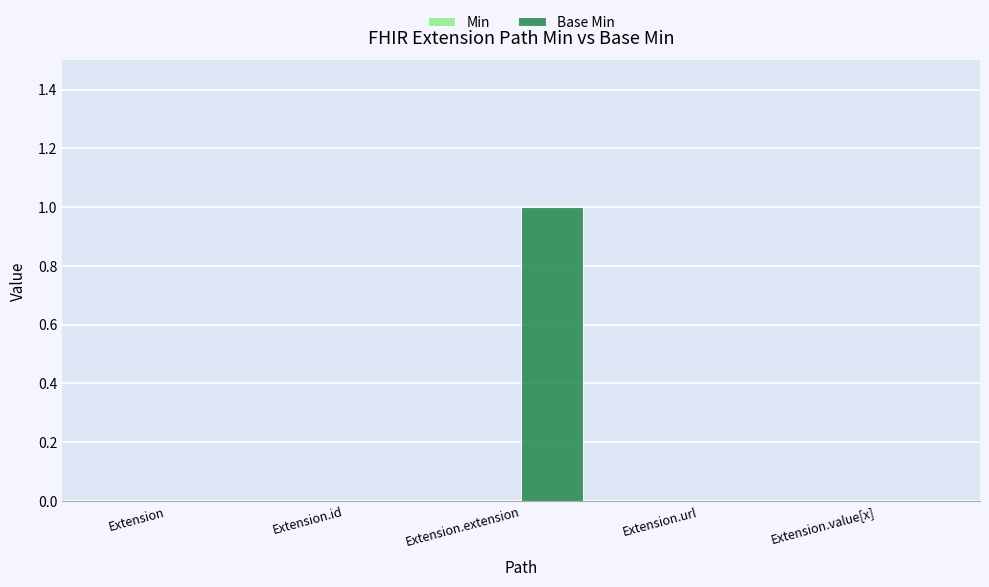

Reading left to right, extract all data points from this chart.

Extension=0	Extension.id=0	Extension.extension=1	Extension.url=0	Extension.value[x]=0